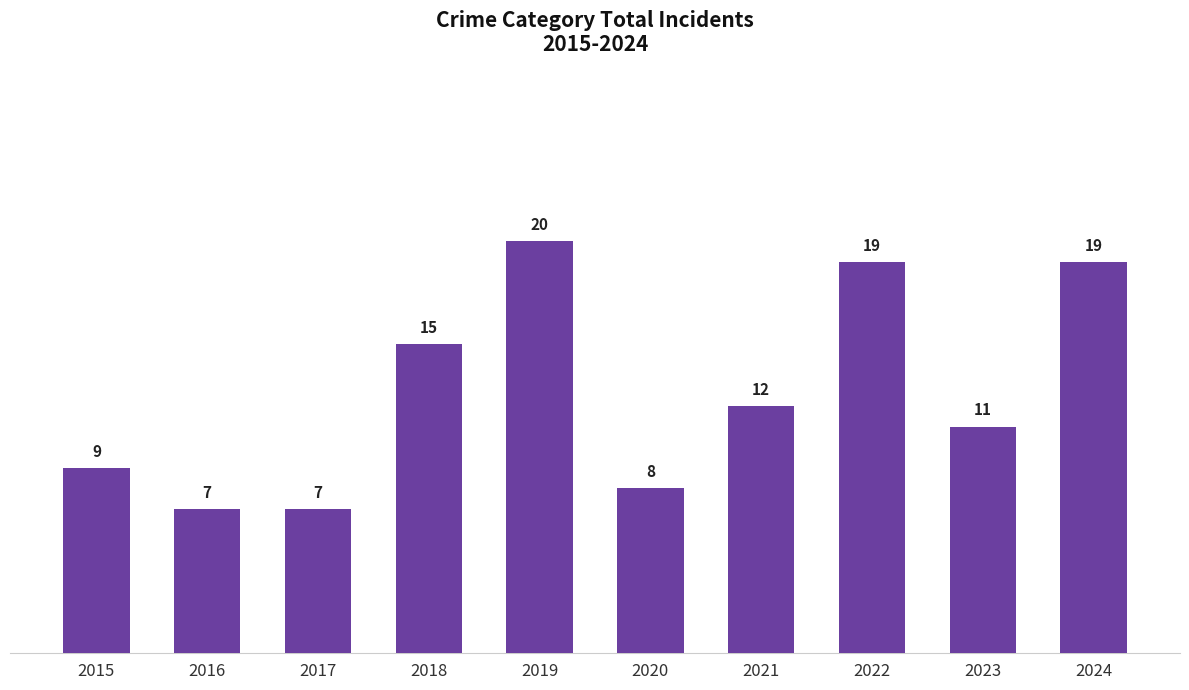

What is the maximum value shown in the chart?

20